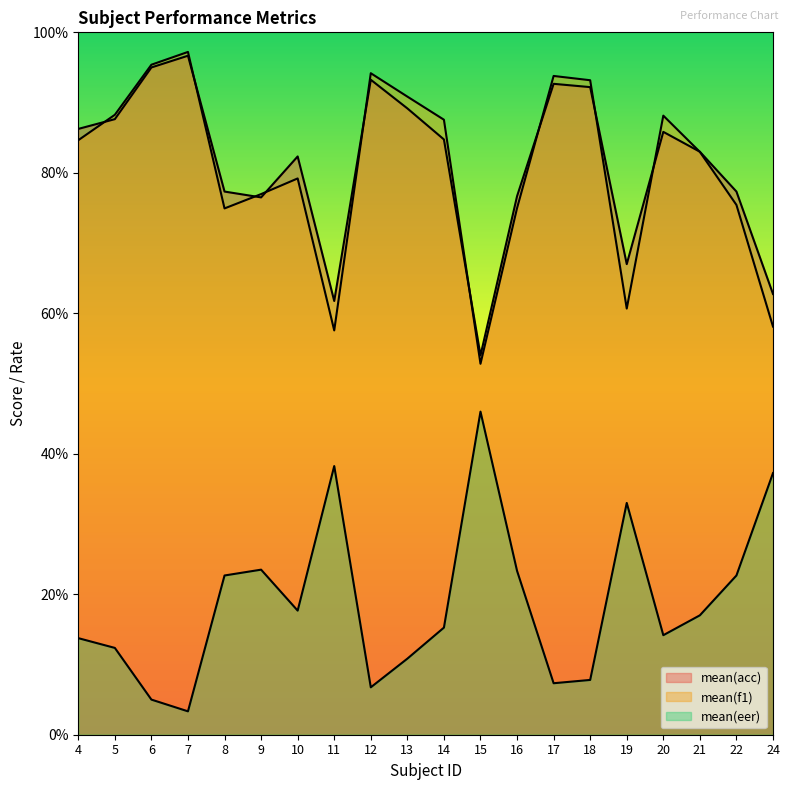

Reading left to right, list all the values displayed in this chart.

mean(acc): 4=86.2	5=87.6	6=95.0	7=96.7	8=77.3	9=76.5	10=82.3	11=61.8	12=93.2	13=89.2	14=84.8	15=54.0	16=76.7	17=92.7	18=92.2	19=67.0	20=85.8	21=83.0	22=77.3	24=62.8
mean(f1): 4=84.6	5=88.3	6=95.4	7=97.2	8=74.9	9=77.0	10=79.2	11=57.6	12=94.2	13=90.8	14=87.6	15=52.8	16=75.0	17=93.8	18=93.2	19=60.7	20=88.1	21=83.0	22=75.4	24=58.1
mean(eer): 4=13.8	5=12.4	6=5.0	7=3.3	8=22.7	9=23.5	10=17.7	11=38.2	12=6.8	13=10.8	14=15.2	15=46.0	16=23.3	17=7.3	18=7.8	19=33.0	20=14.2	21=17.0	22=22.7	24=37.2